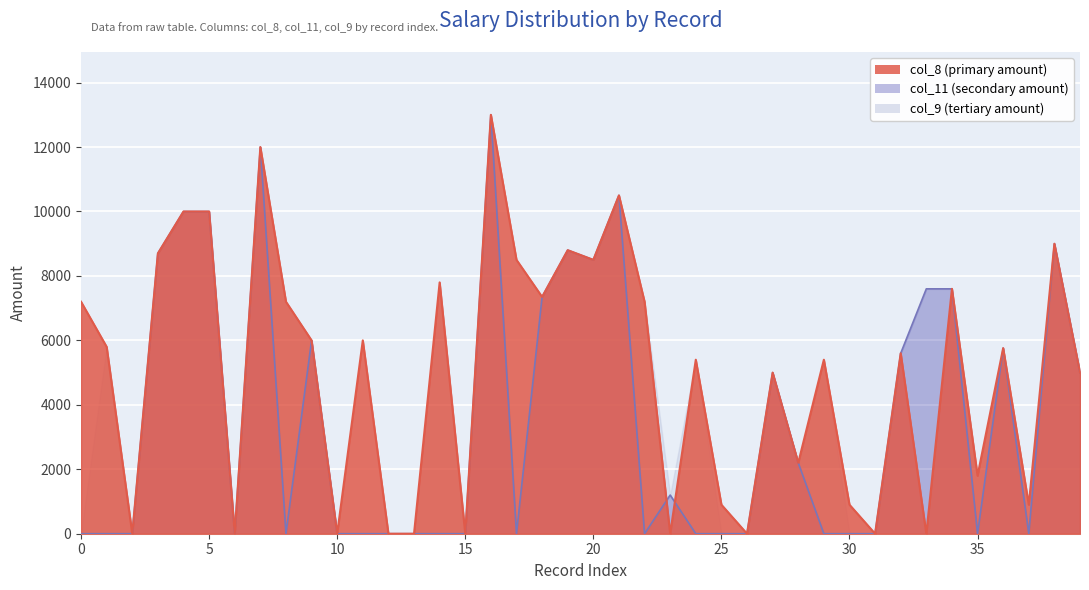

Which series has the largest total across all categories?

col_8